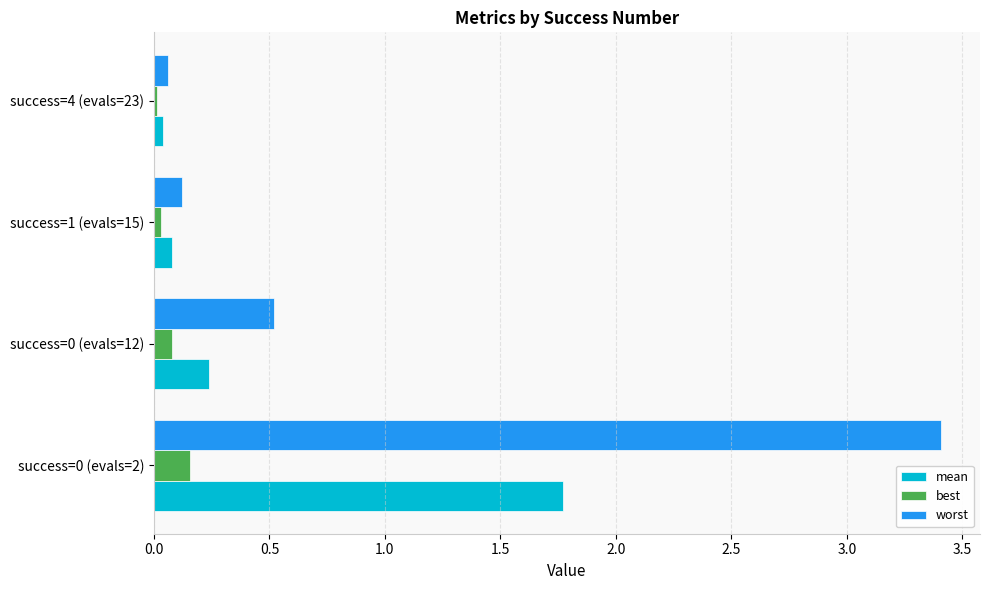

Rank the series by their maximum value, from lowest to highest.

best, mean, worst